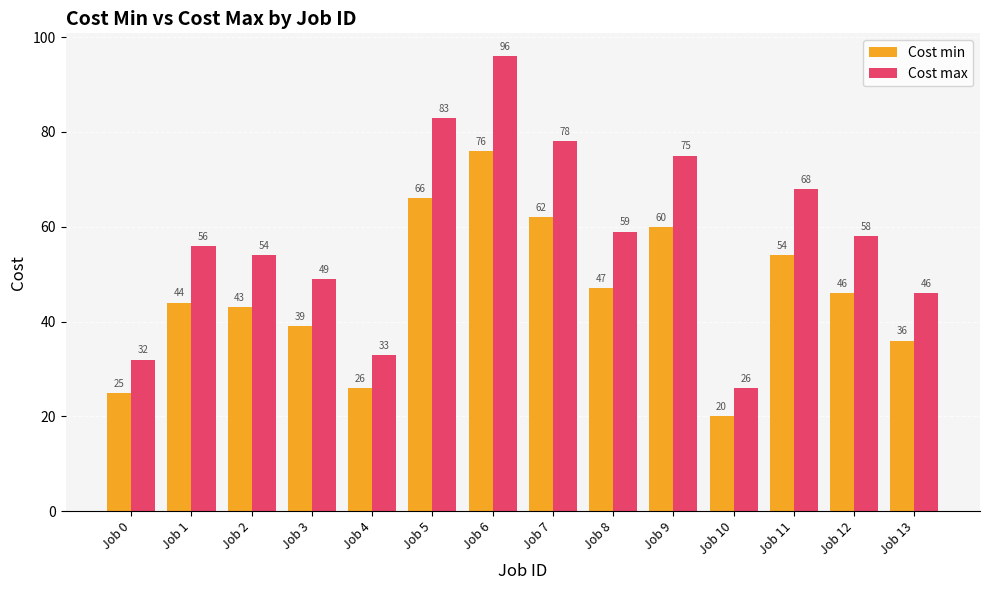

How many bars are there in each group?

2